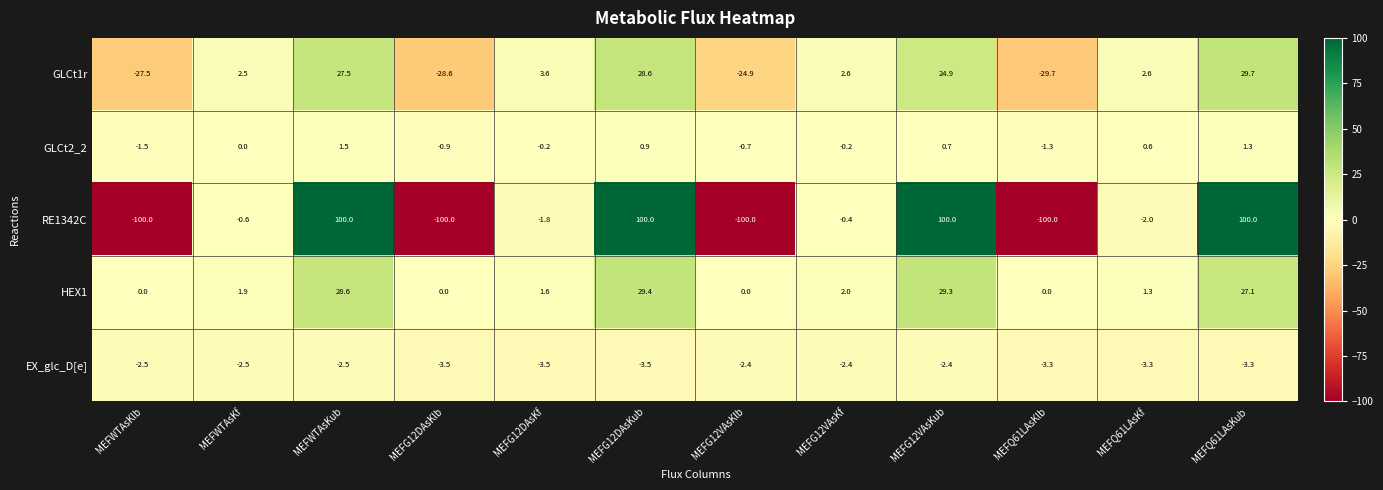

What is the average value of the EX_glc_D[e] series?

-2.9